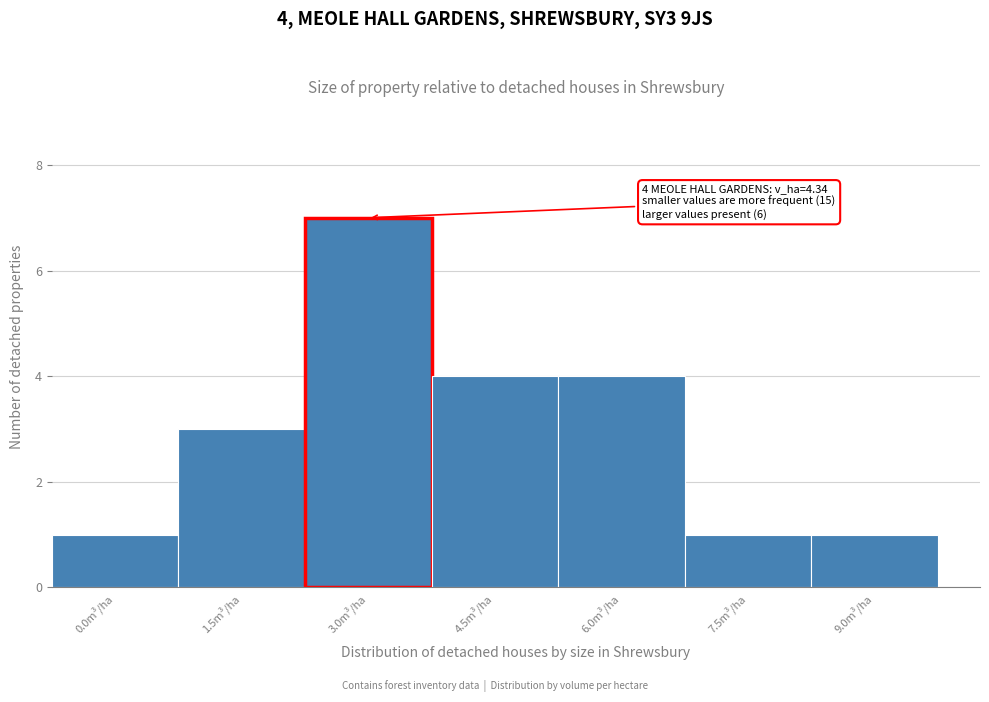

Reading left to right, transcribe all the data shown in this chart.

0.0m³/ha=1	1.5m³/ha=3	3.0m³/ha=7	4.5m³/ha=4	6.0m³/ha=4	7.5m³/ha=1	9.0m³/ha=1